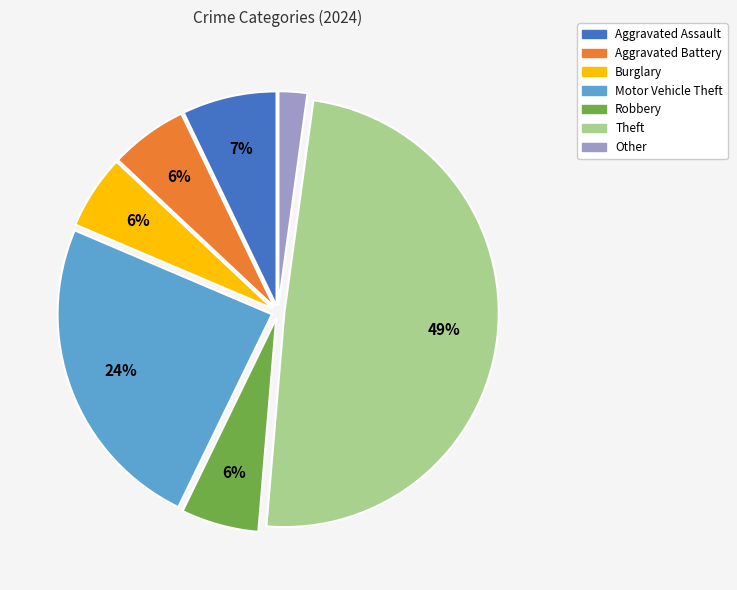

Is the sum of Robbery and Aggravated Assault greater than half?

No